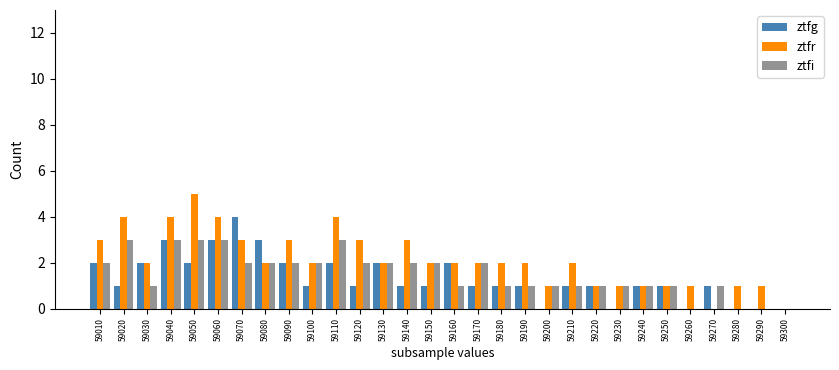

Count the ztfi values in the range 1 to 2.

21